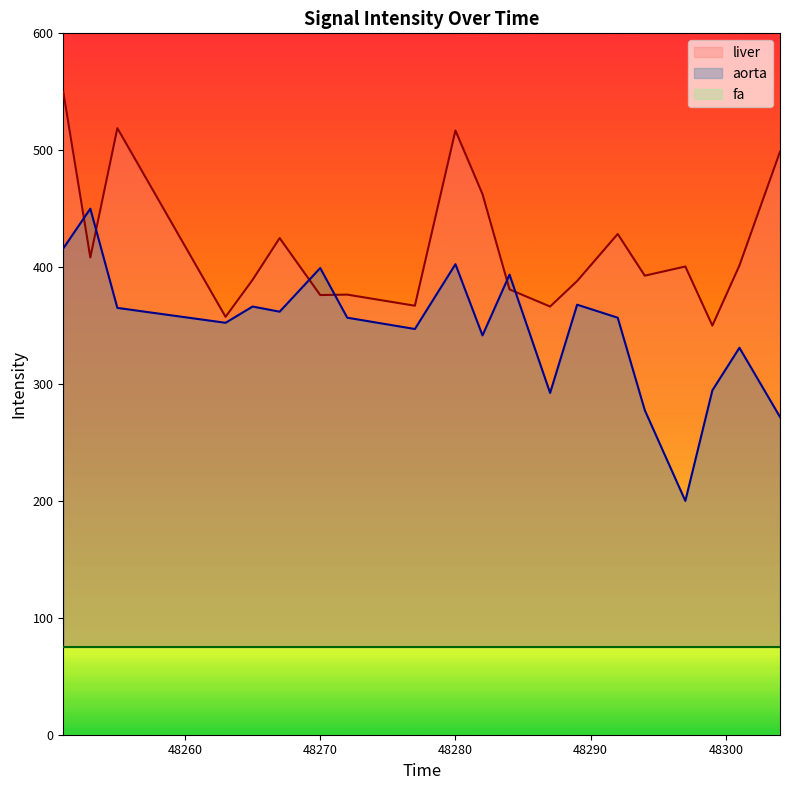

What is the maximum value for aorta?

450.0